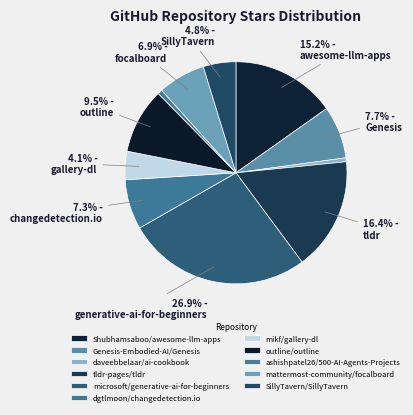

What is the ratio of the value at outline/outline to the value at mikf/gallery-dl?

2.3